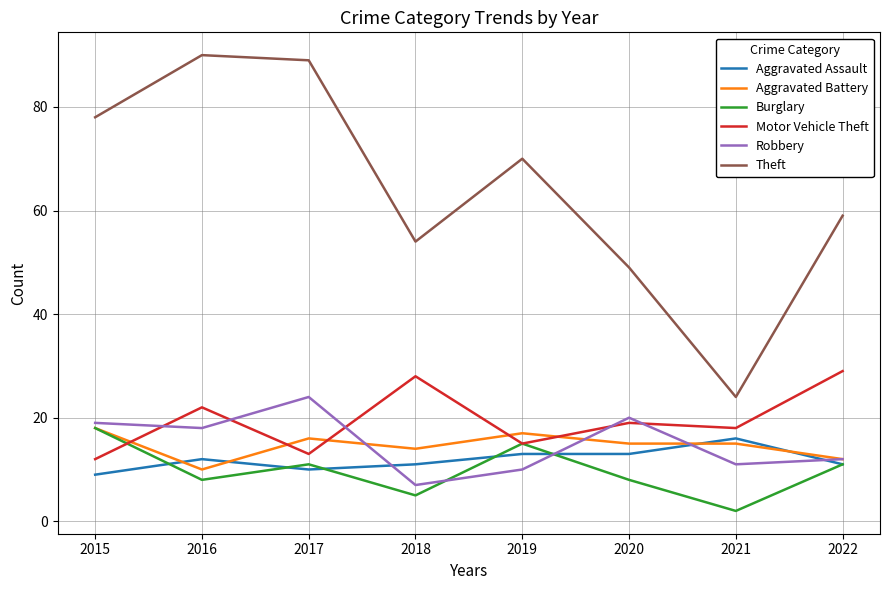

What is the lowest value of the Burglary series?

2